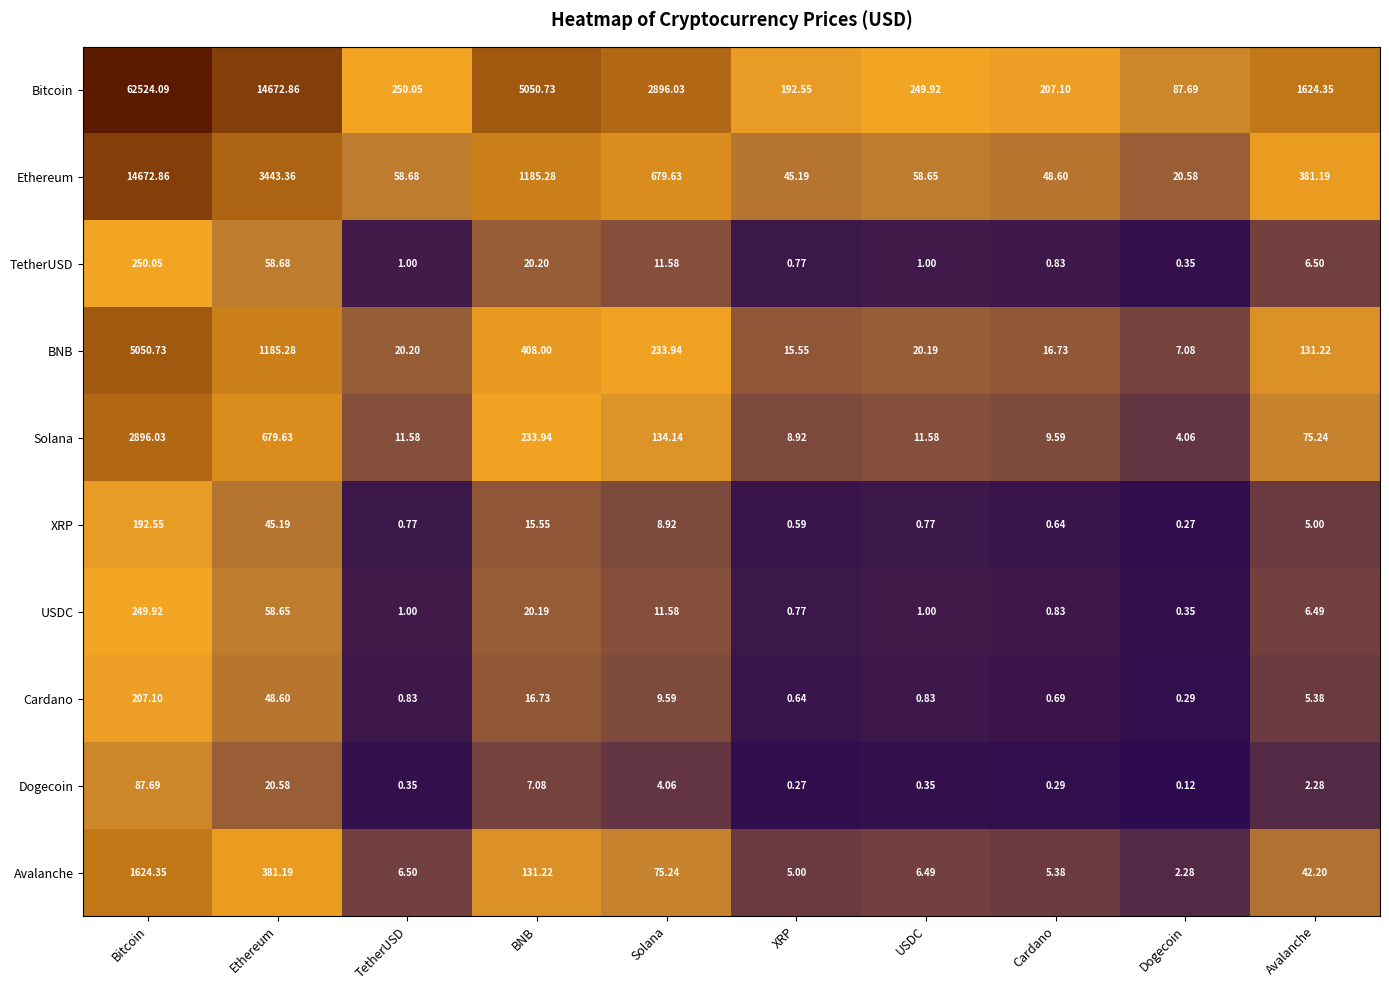

Which label corresponds to the largest value in the chart?

Bitcoin